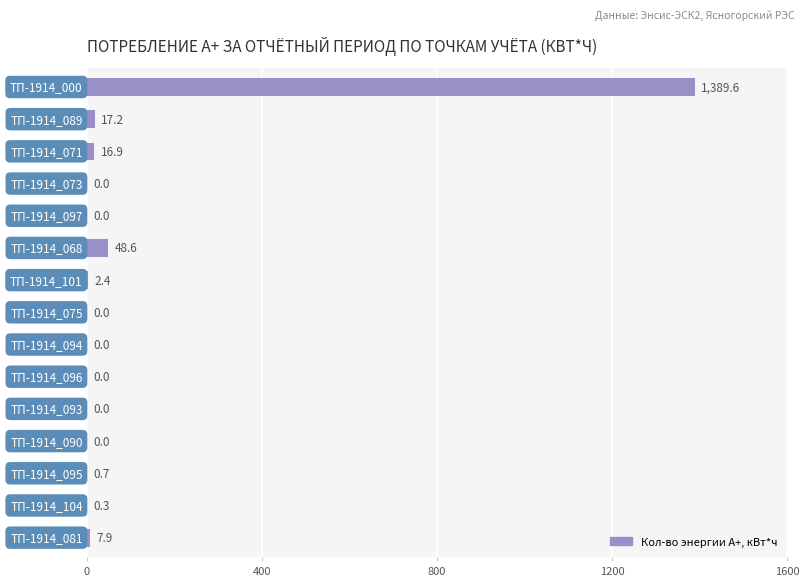

Are the bars grouped side by side (vs. stacked)?

No